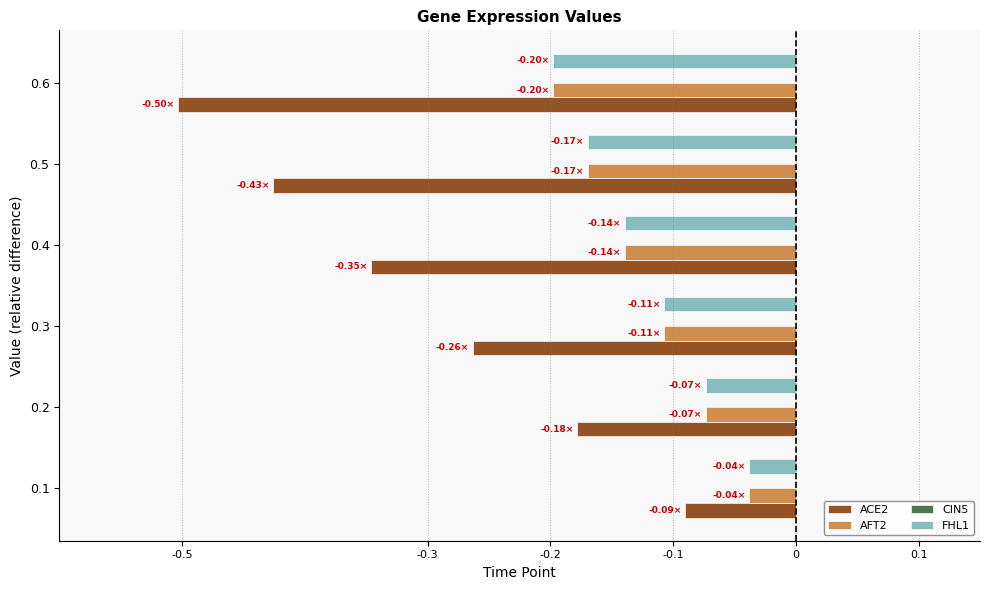

What is the total value across all series at 0.6?

-0.9